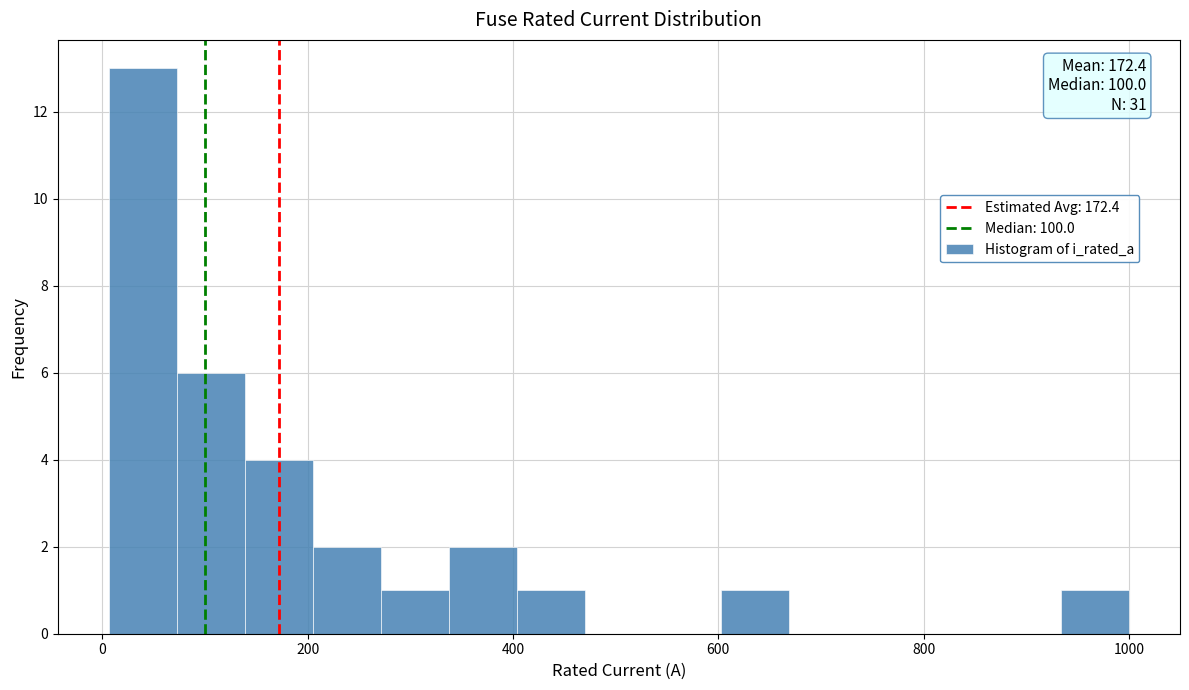

Around what value on the x-axis is the tallest bar? Give the approximate position of its centre, as read against the axis.

40